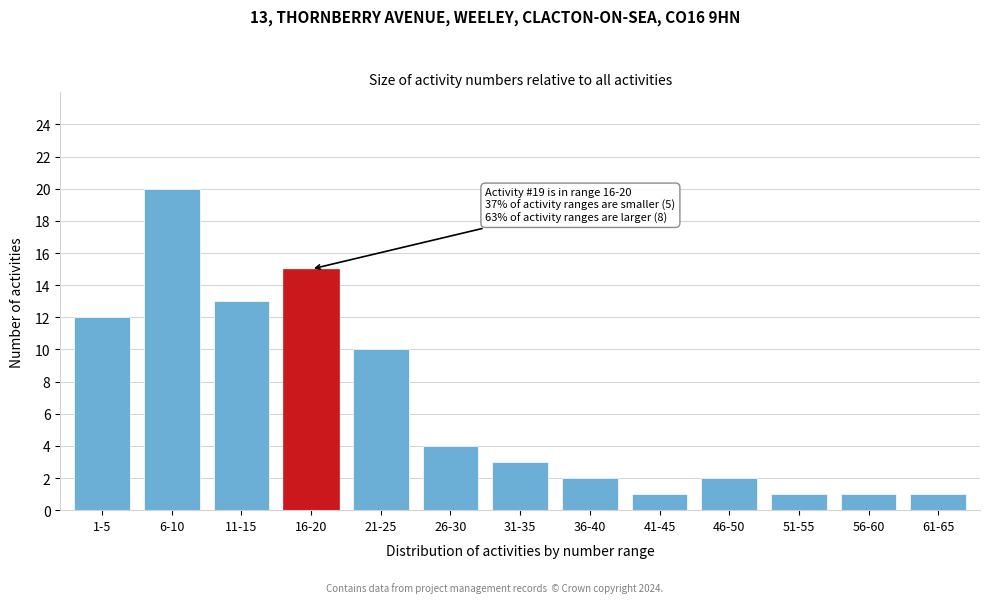

Reading left to right, list all the values displayed in this chart.

1-5=12	6-10=20	11-15=13	16-20=15	21-25=10	26-30=4	31-35=3	36-40=2	41-45=1	46-50=2	51-55=1	56-60=1	61-65=1